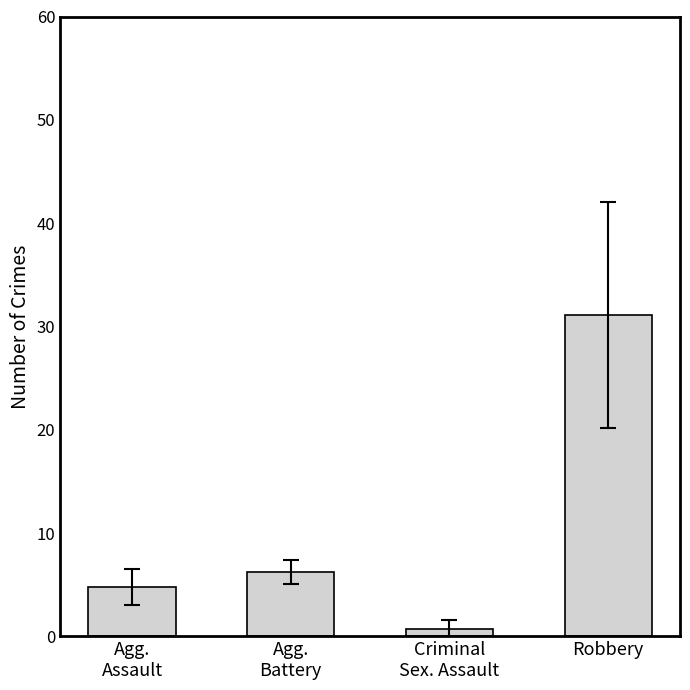

What is the minimum value shown in the chart?

0.7